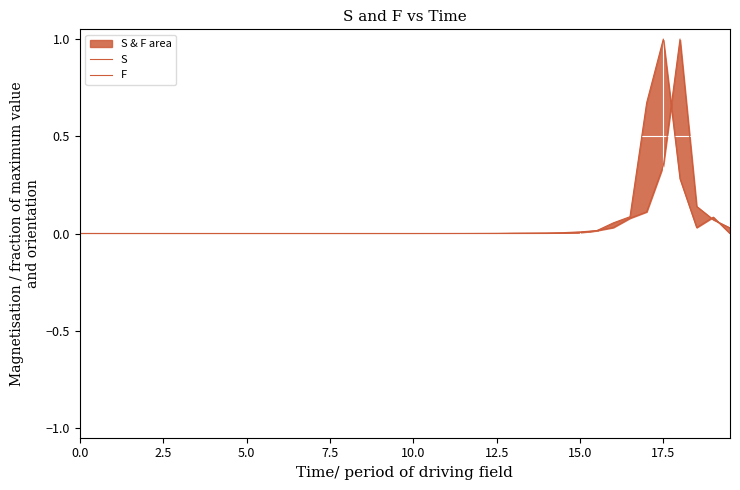

At how many categories does at least one series exceed 0?

40